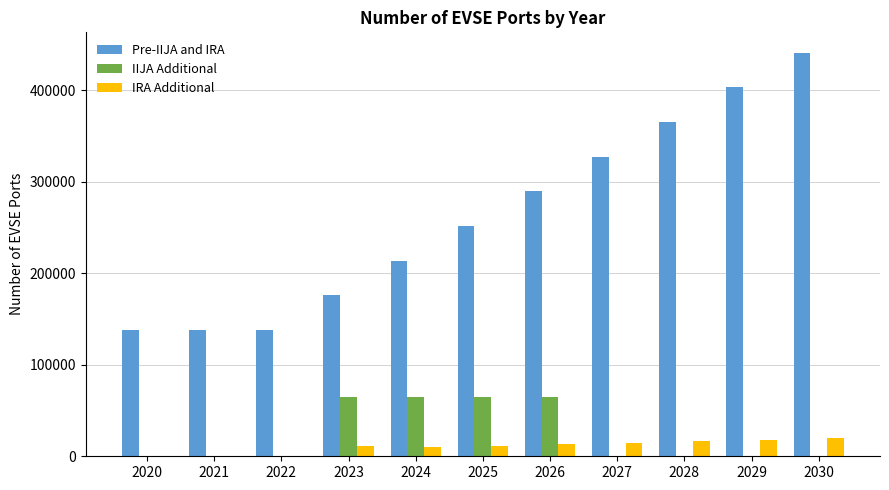

Which series has the largest range (max minus min)?

Pre-IIJA and IRA